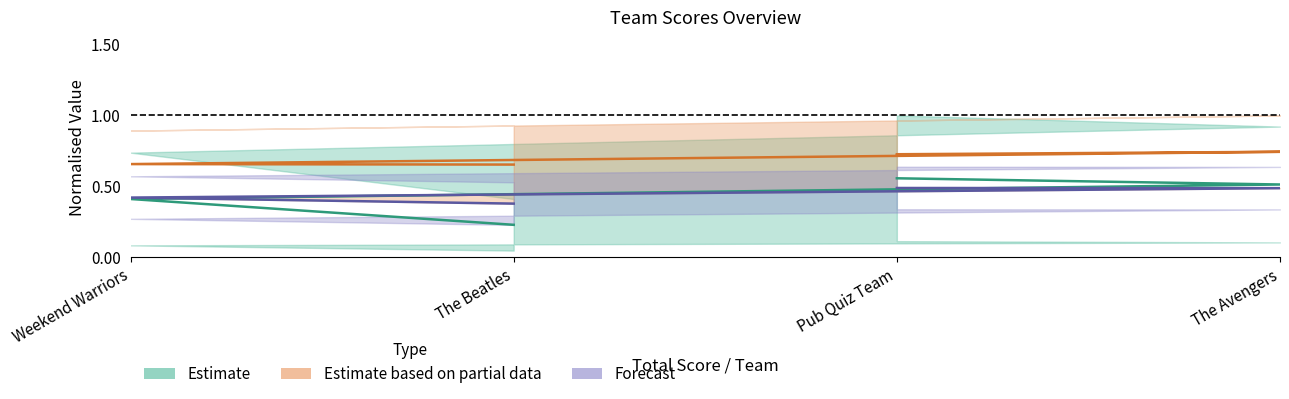

What is the difference between the Forecast values at Pub Quiz Team and Weekend Warriors?

0.1